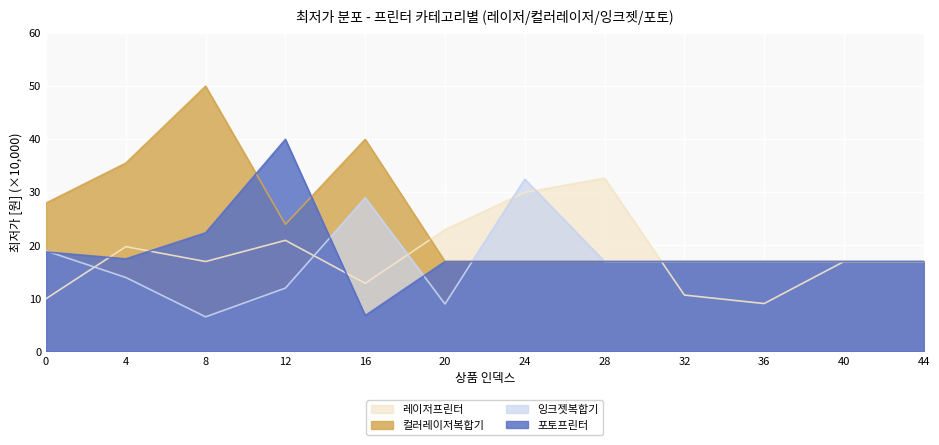

What is the sum of the 포토프린터 values at 0 and 28?

35.6